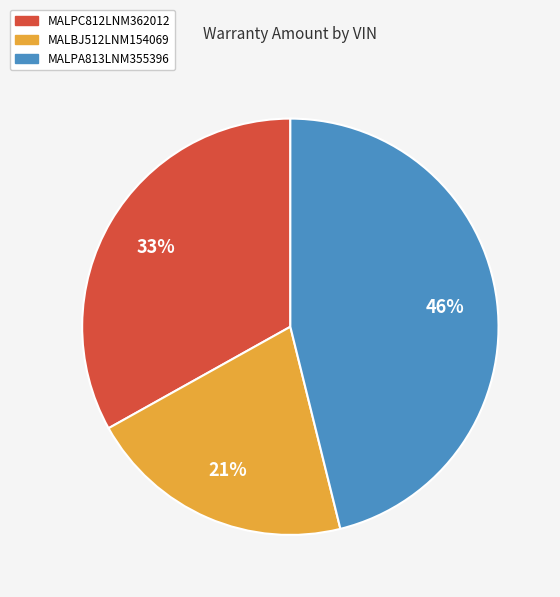

Rank the categories by value from lowest to highest.

MALBJ512LNM154069, MALPC812LNM362012, MALPA813LNM355396